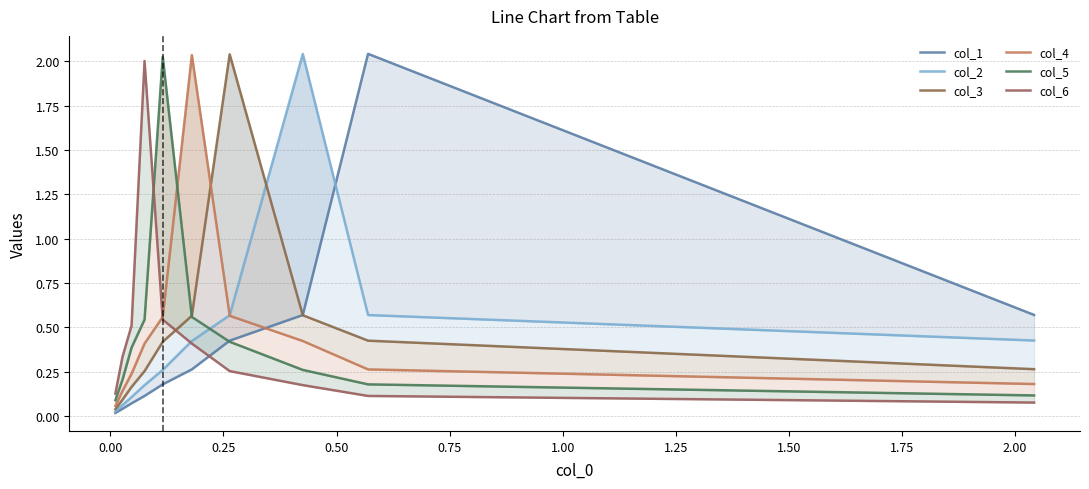

What are all the series names shown in the legend?

col_1, col_2, col_3, col_4, col_5, col_6